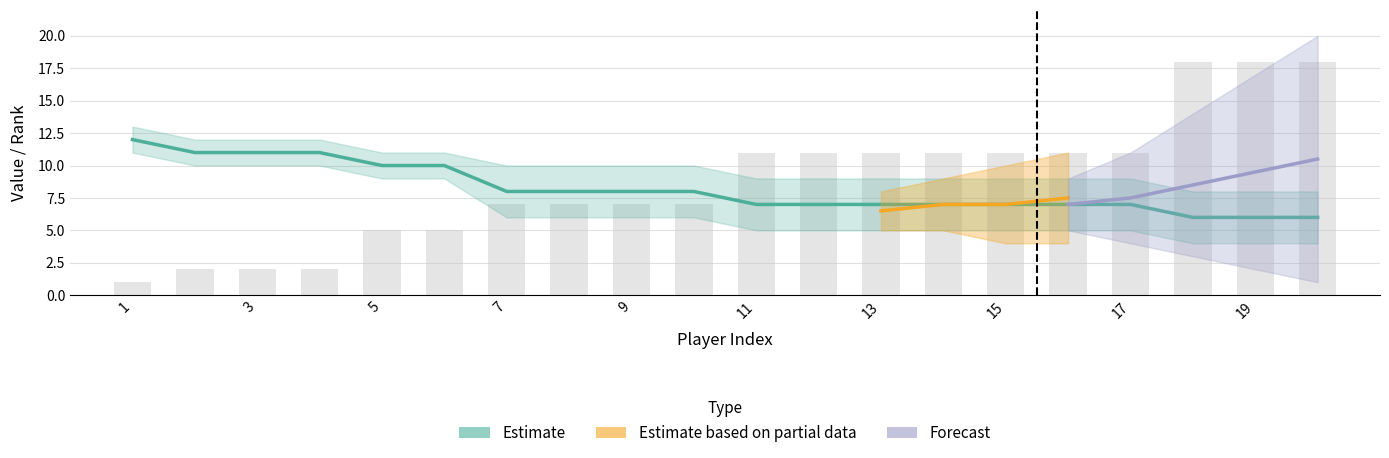

Which category has the highest value across all series?

18